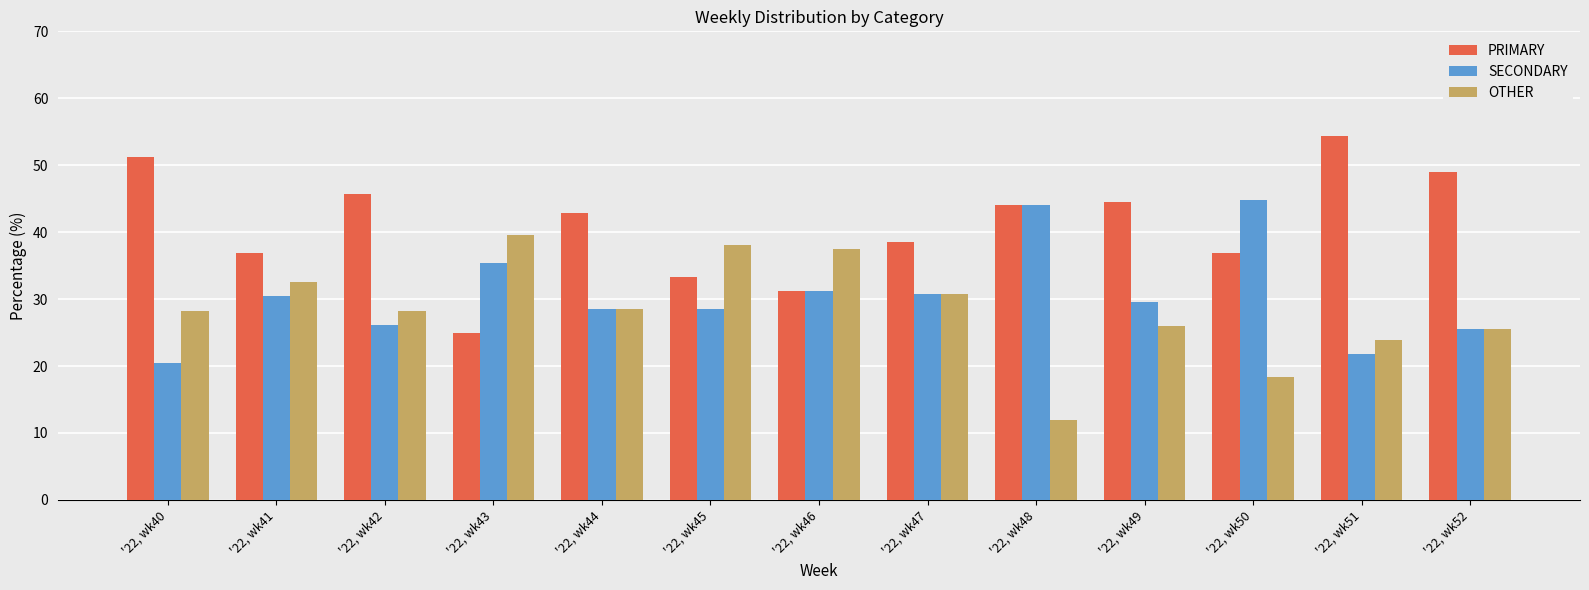

What is the difference between the highest and lowest values at '22, wk50?

26.3